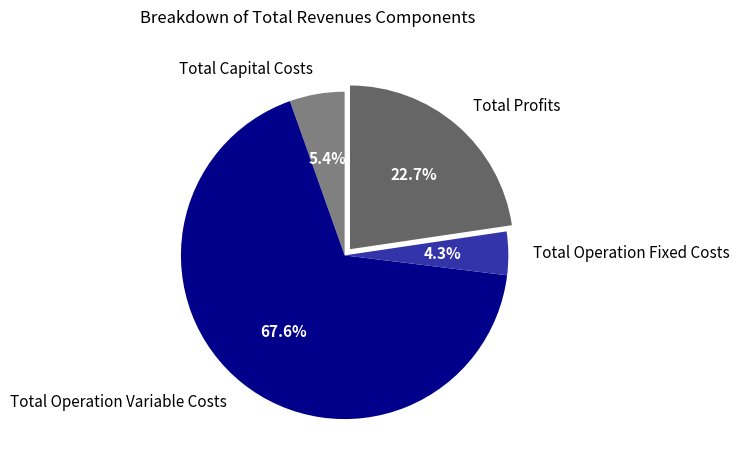

Count the number of slices in the pie.

4